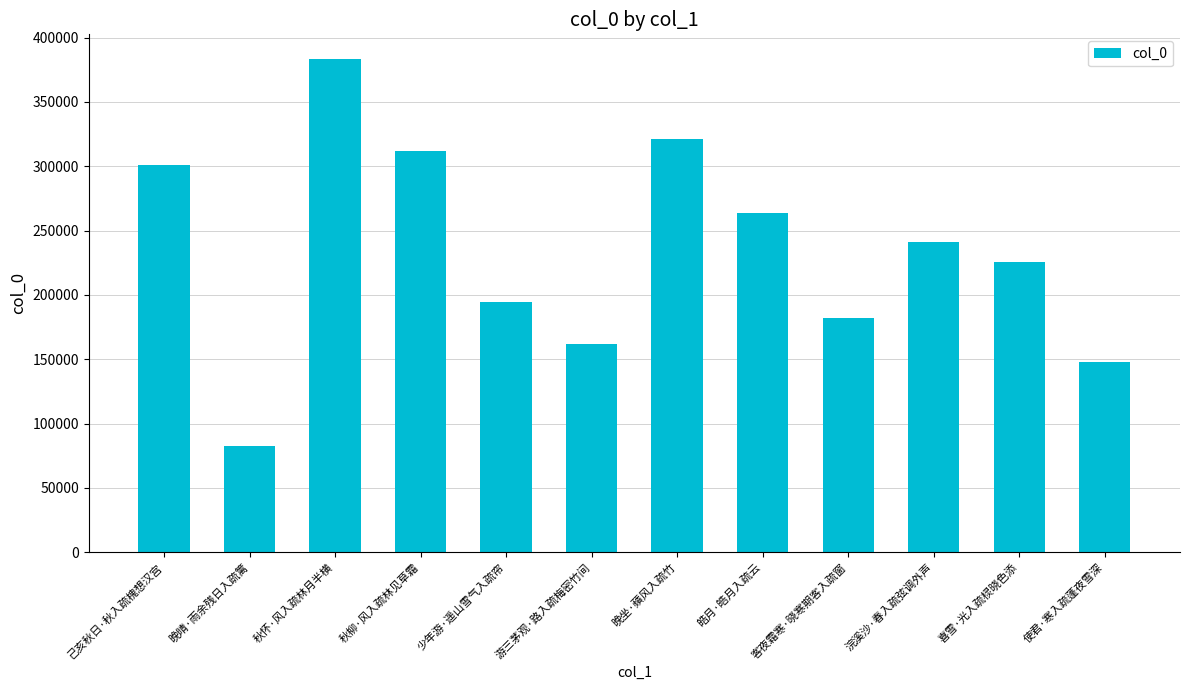

Approximately how many times larger is the value at 浣溪沙·春入疏弦调外声 compared to 喜雪·光入疏棂晓色添?

1.1